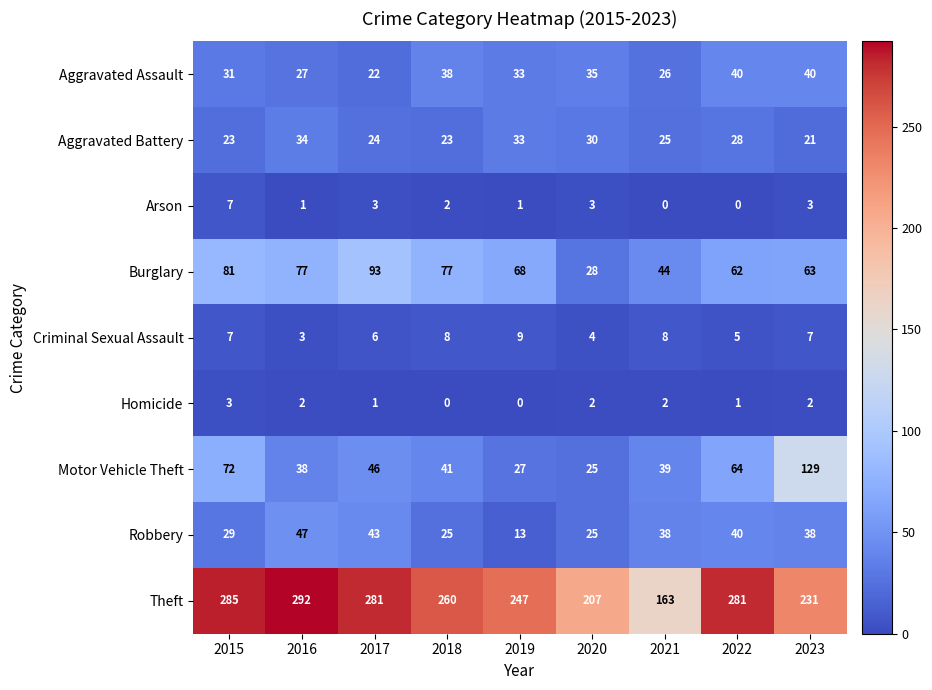

List the series in order of their peak value, lowest first.

Homicide, Arson, Criminal Sexual Assault, Aggravated Battery, Aggravated Assault, Robbery, Burglary, Motor Vehicle Theft, Theft